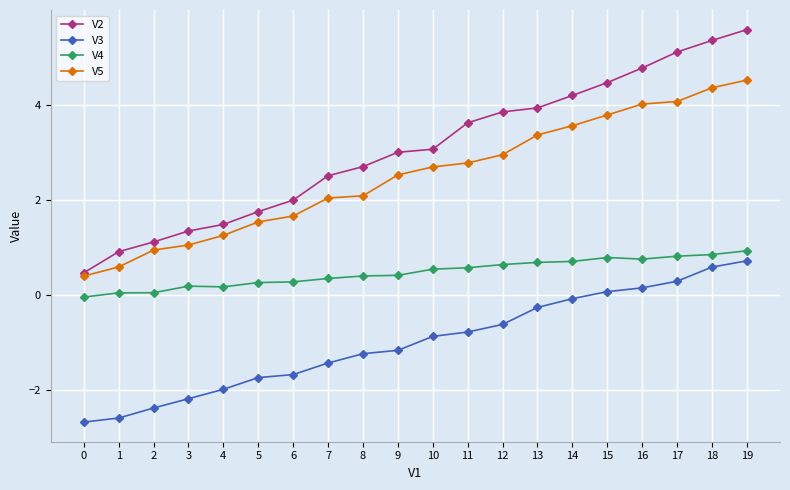

What is the maximum value shown in the chart?

5.6